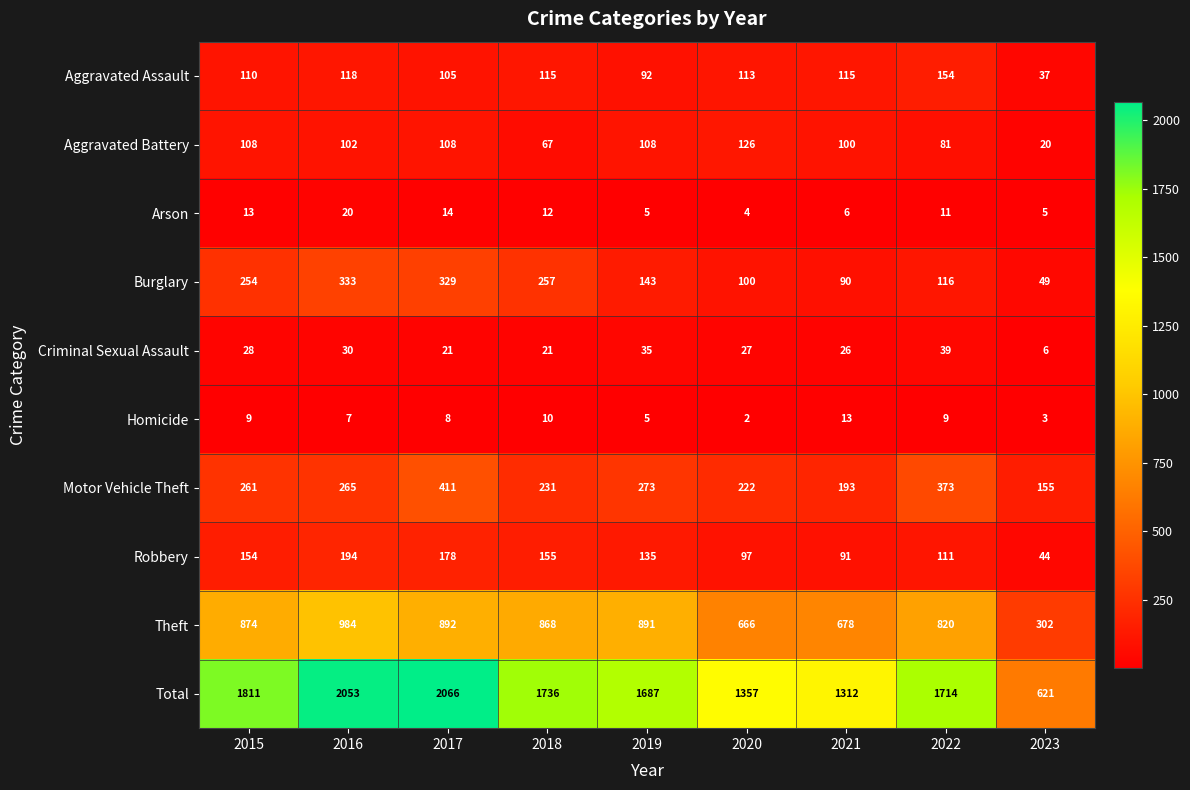

At how many categories does at least one series exceed 393?

9